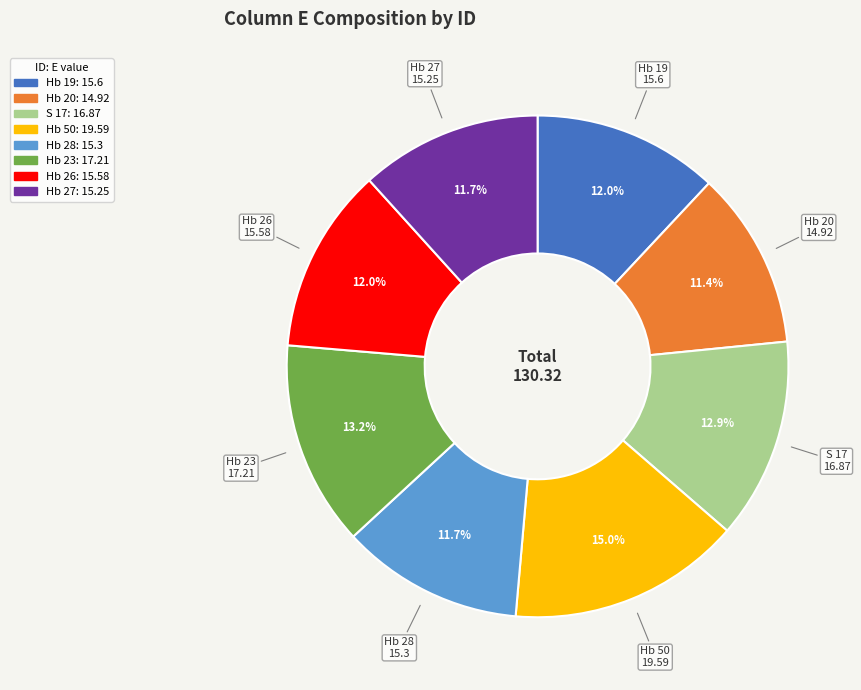

What percentage is the S 17 slice, to the nearest percent?

13%